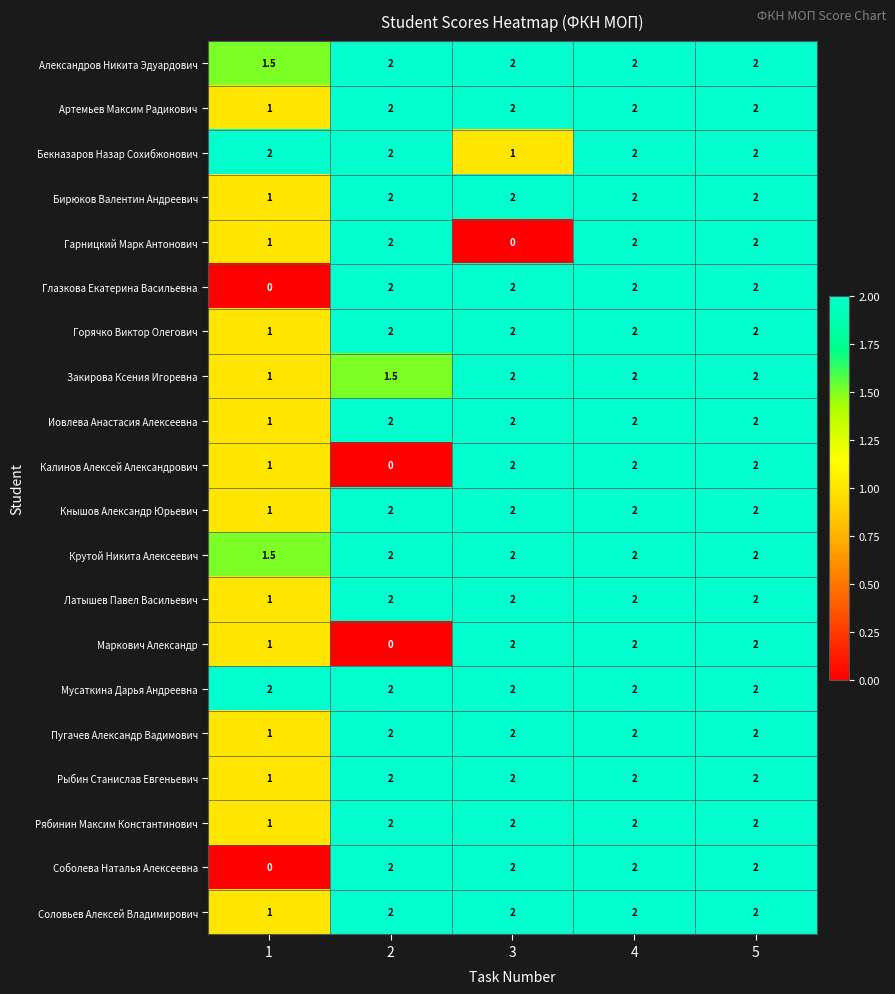

What is the total value across all series at 2?

35.5